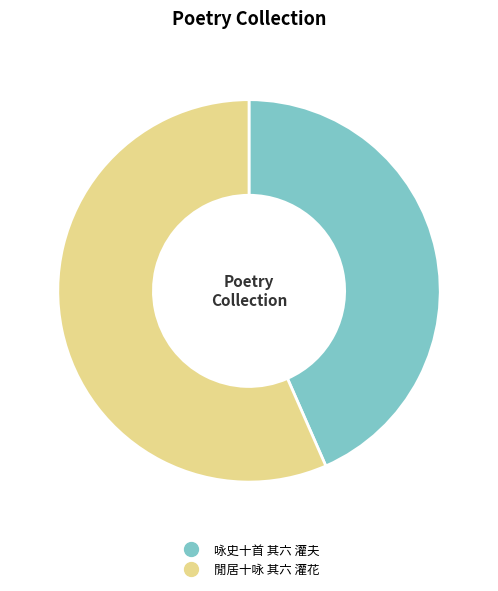

How many segments does this pie chart have?

2